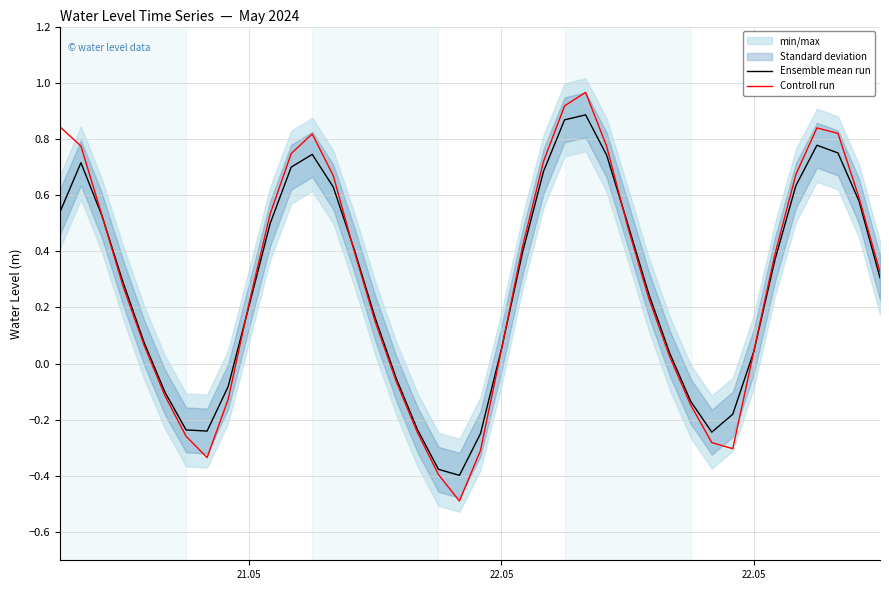

At which label does Controll run first exceed 0?

21.05